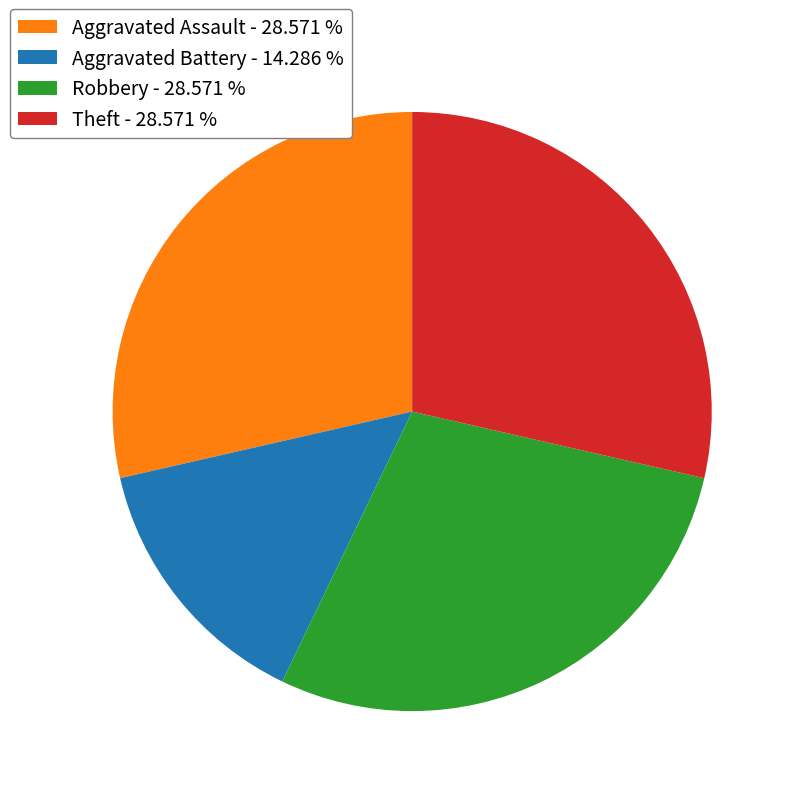

Combined, do Theft - 28.571 % and Aggravated Battery - 14.286 % account for over 50%?

No